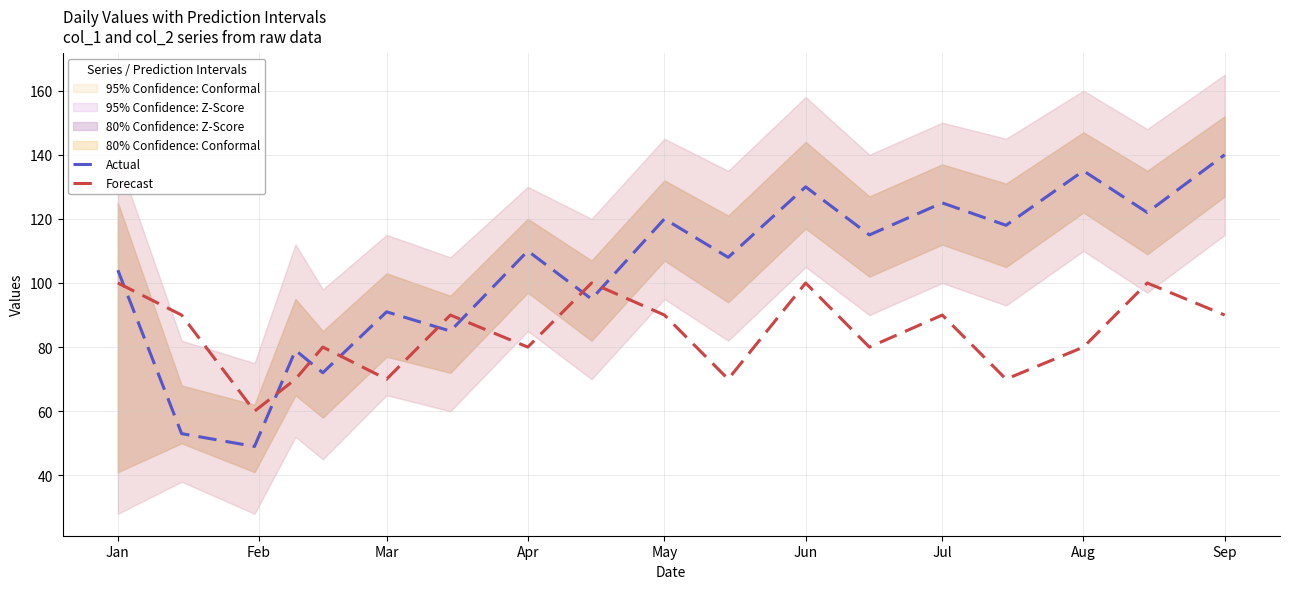

Reading right to left, extract all data points from this chart.

Actual: 140	122	135	118	125	115	130	108	120	95	110	85	91	72	79	49	53	104
Forecast: 90	100	80	70	90	80	100	70	90	100	80	90	70	80	70	60	90	100